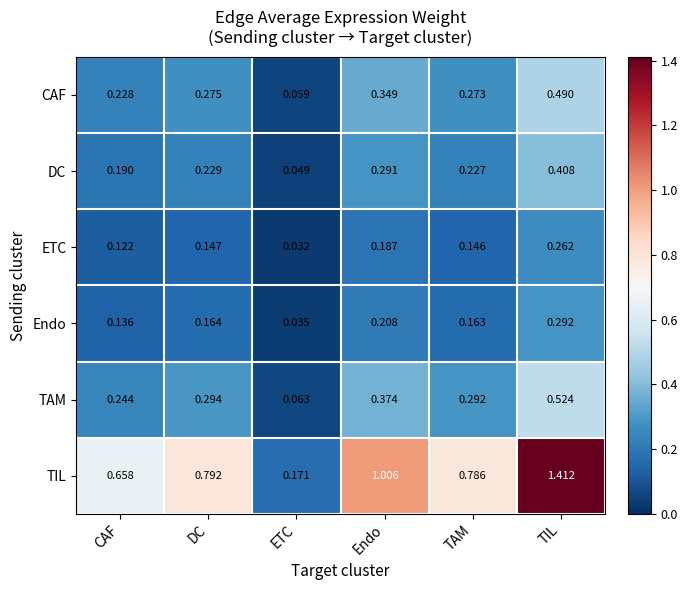

At Endo, list the series in order from smallest to largest.

ETC, Endo, DC, CAF, TAM, TIL